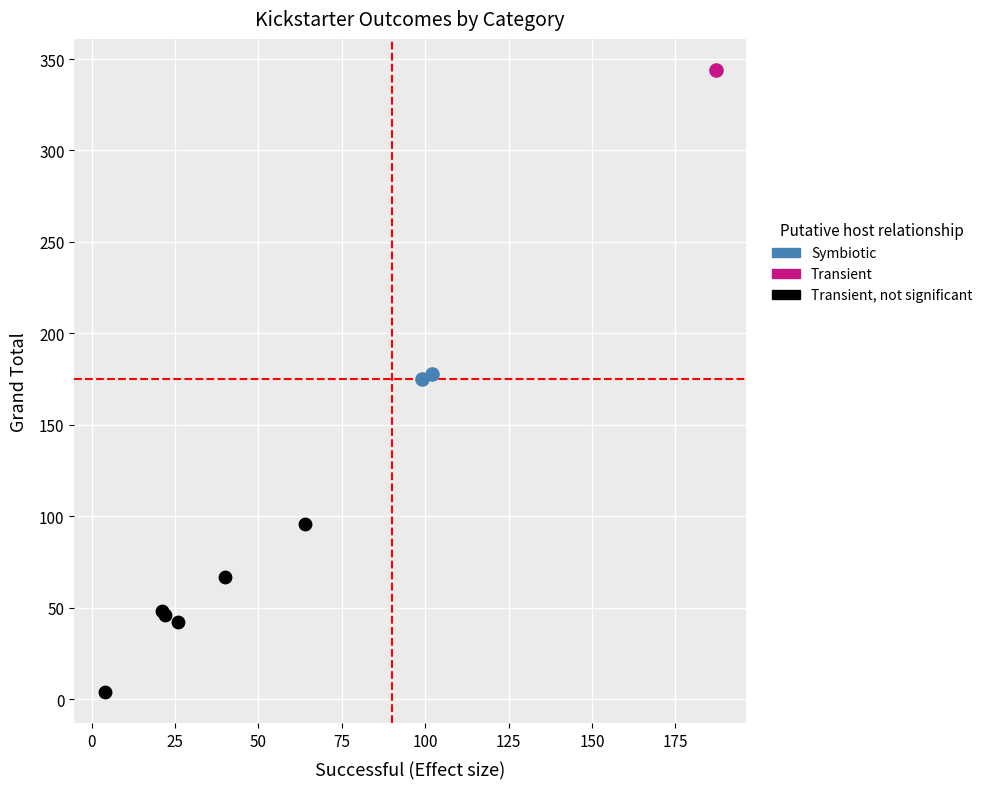

What are all the series names shown in the legend?

Symbiotic, Transient, Transient, not significant